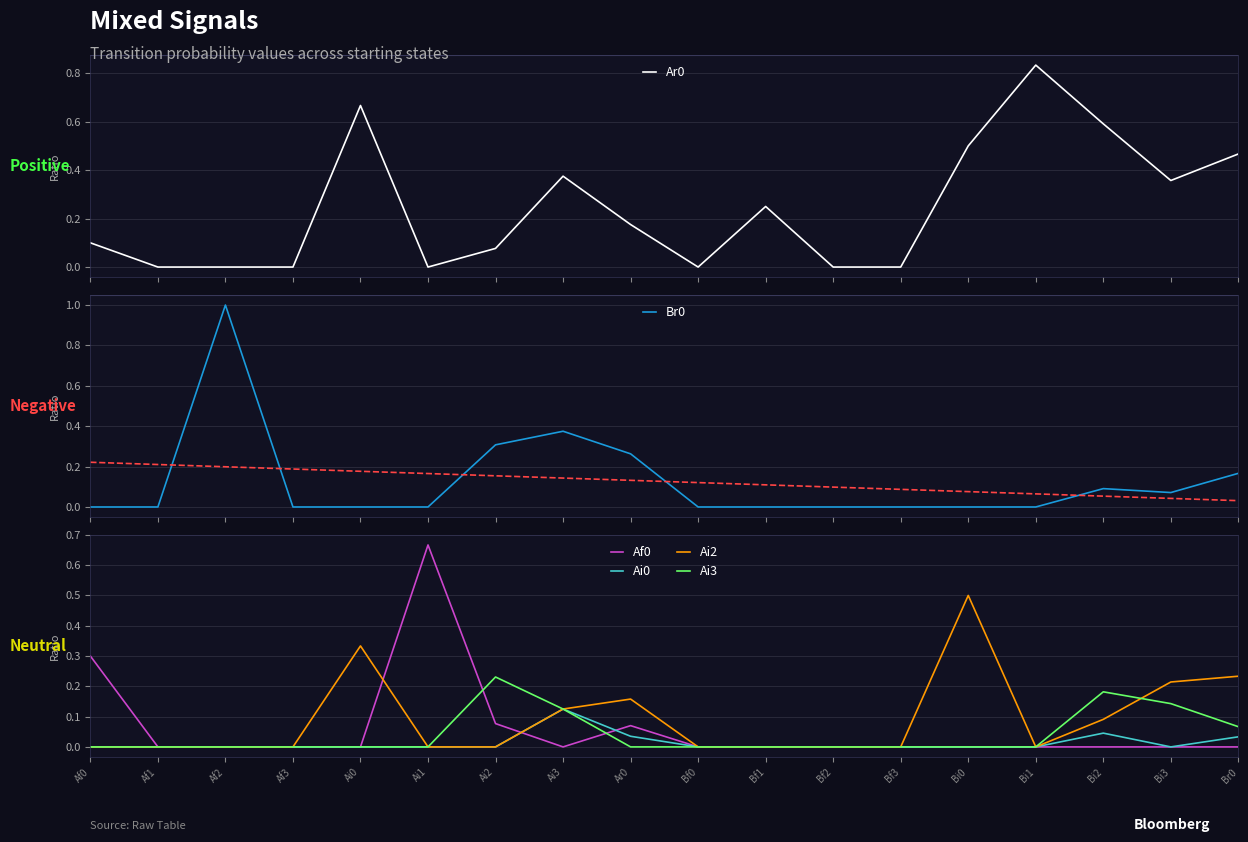

Reading left to right, what are all the values shown in this chart?

Ar0: 0.1	0.0	0.0	0.0	0.7	0.0	0.1	0.4	0.2	0.0	0.2	0.0	0.0	0.5	0.8	0.6	0.4	0.5
Br0: 0.0	0.0	1.0	0.0	0.0	0.0	0.3	0.4	0.3	0.0	0.0	0.0	0.0	0.0	0.0	0.1	0.1	0.2
Af0: 0.3	0.0	0.0	0.0	0.0	0.7	0.1	0.0	0.1	0.0	0.0	0.0	0.0	0.0	0.0	0.0	0.0	0.0
Ai0: 0.0	0.0	0.0	0.0	0.0	0.0	0.0	0.1	0.0	0.0	0.0	0.0	0.0	0.0	0.0	0.0	0.0	0.0
Ai2: 0.0	0.0	0.0	0.0	0.3	0.0	0.0	0.1	0.2	0.0	0.0	0.0	0.0	0.5	0.0	0.1	0.2	0.2
Ai3: 0.0	0.0	0.0	0.0	0.0	0.0	0.2	0.1	0.0	0.0	0.0	0.0	0.0	0.0	0.0	0.2	0.1	0.1